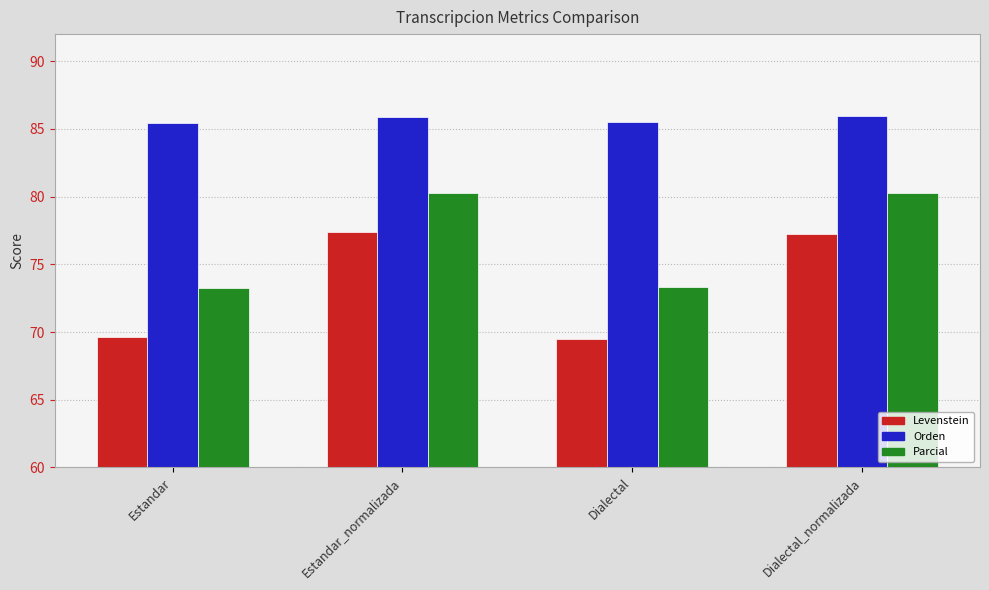

What is the greatest value displayed?

86.0